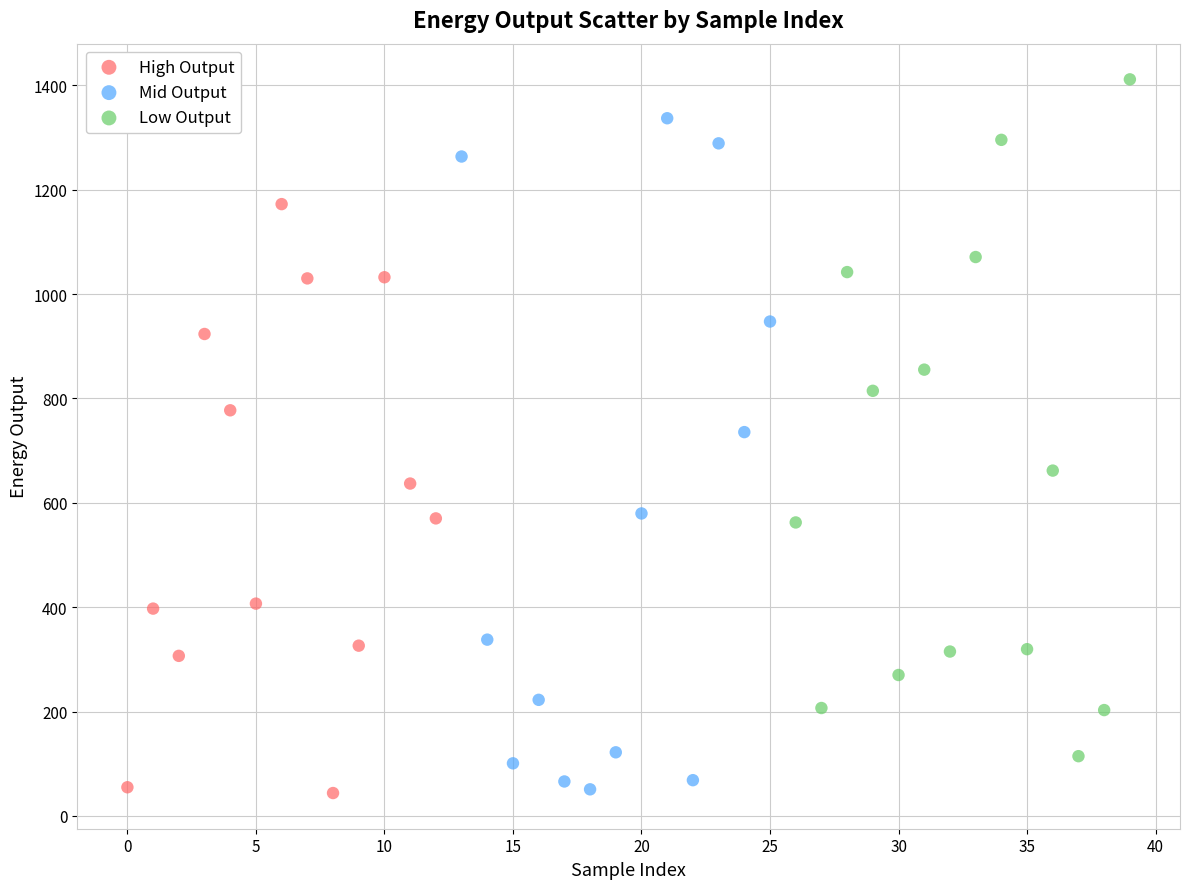

Which series contains the highest Y value?

Low Output